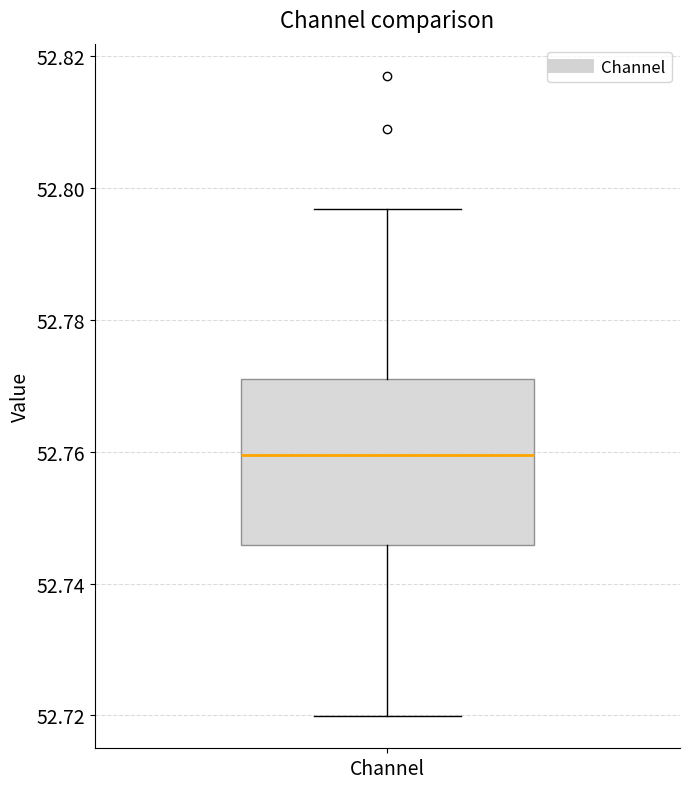

Read this box plot against the y-axis: the position of the median line, the range covered by the box, and the ends of both whiskers. The values are not printed on the chart, so give them approximately, as read against the axis.

median 52.760, box 52.746 to 52.772, whiskers 52.720 to 52.796